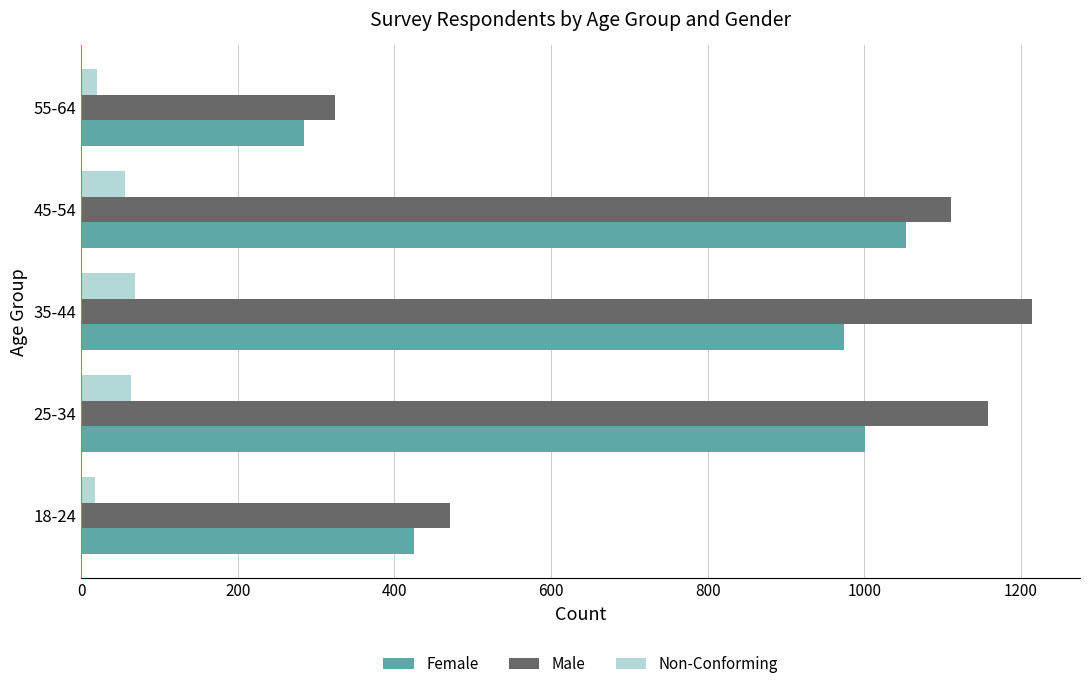

True or false: Female has a value of 426 at 55-64.

False